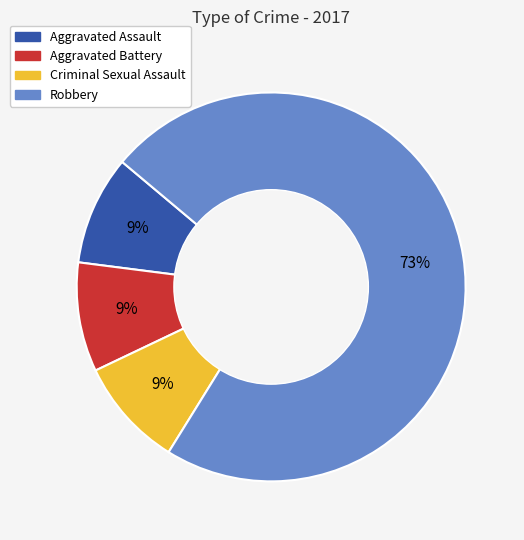

Does Robbery represent more than half of the total?

Yes